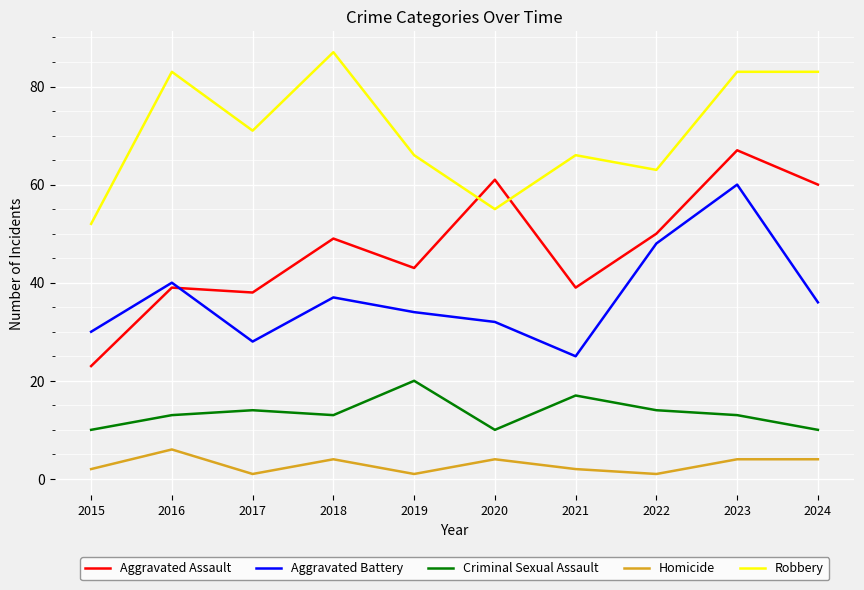

Is the value of Aggravated Assault at 2019 greater than the value of Aggravated Battery at 2023?

No